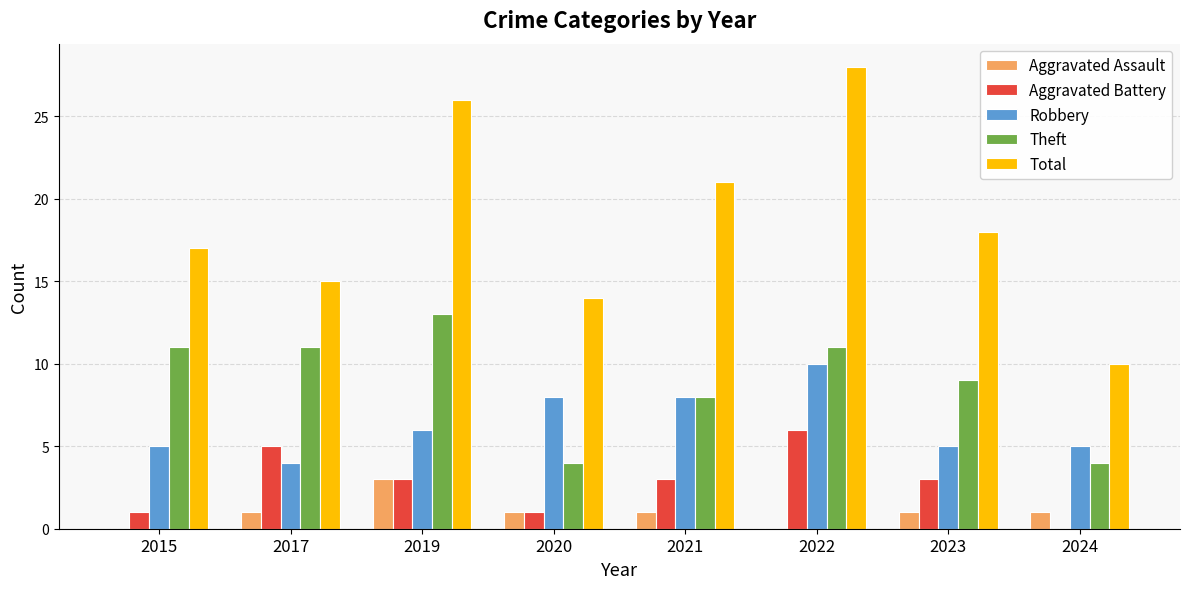

What is the sum of the Theft values at 2022 and 2020?

15